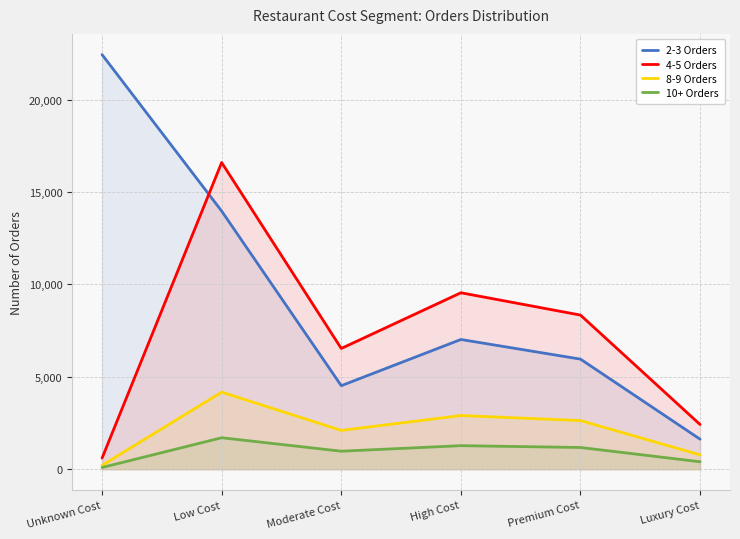

True or false: 2-3 Orders and 10+ Orders cross at least once.

False